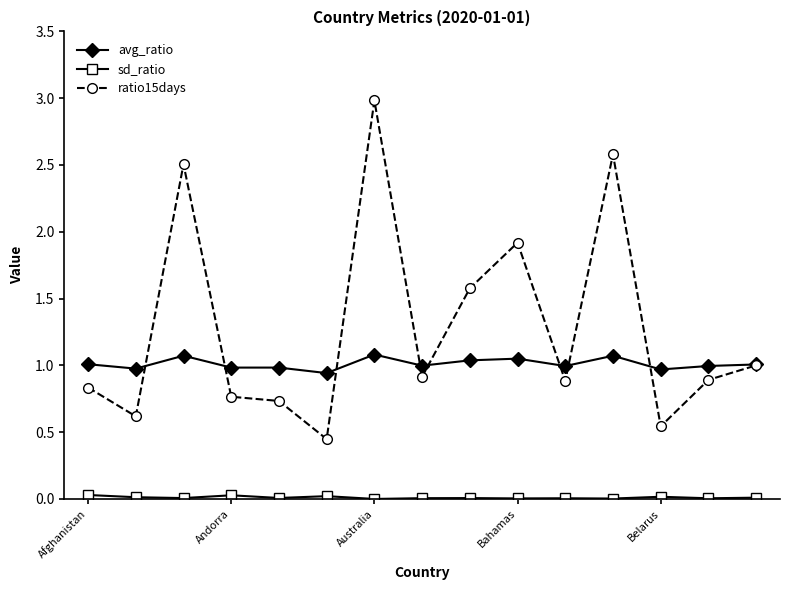

Which series has the widest spread of values?

ratio15days